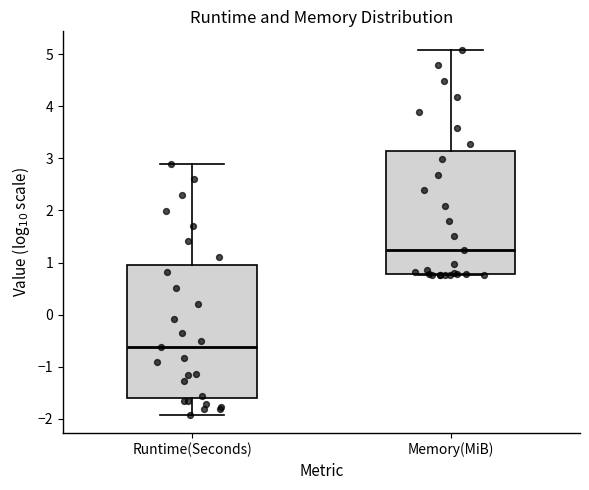

Reading left to right, read every box against the y-axis: the position of its median line, the range the box covers, and the ends of its whiskers. The values are not printed on the chart, so give them approximately, as read against the axis.

Runtime(Seconds): median -0.6, box -1.6 to 1.0, whiskers -1.9 to 2.9
Memory(MiB): median 1.2, box 0.8 to 3.1, whiskers 0.8 to 5.1